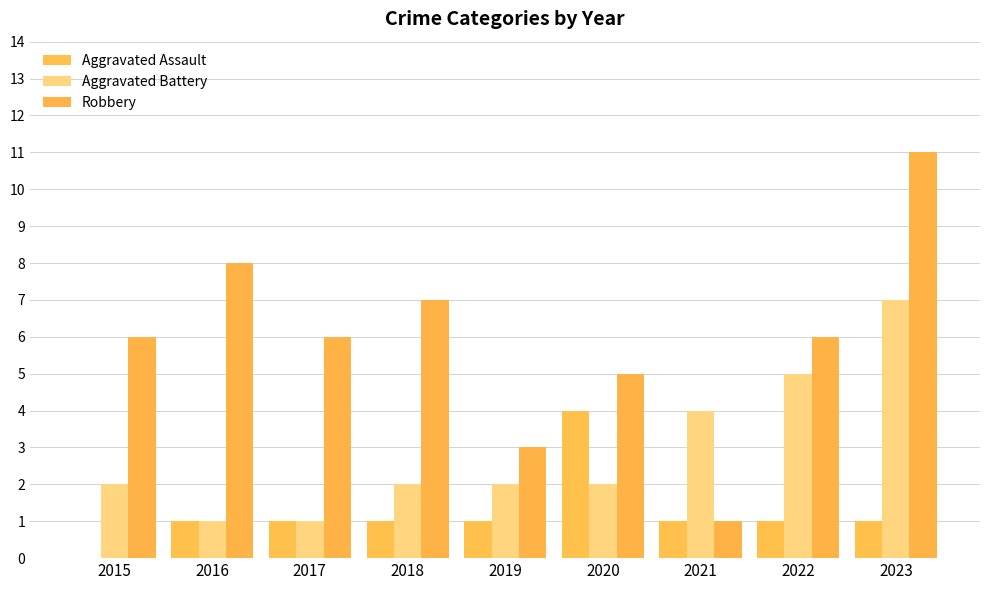

Read the Aggravated Assault value at 2020.

4